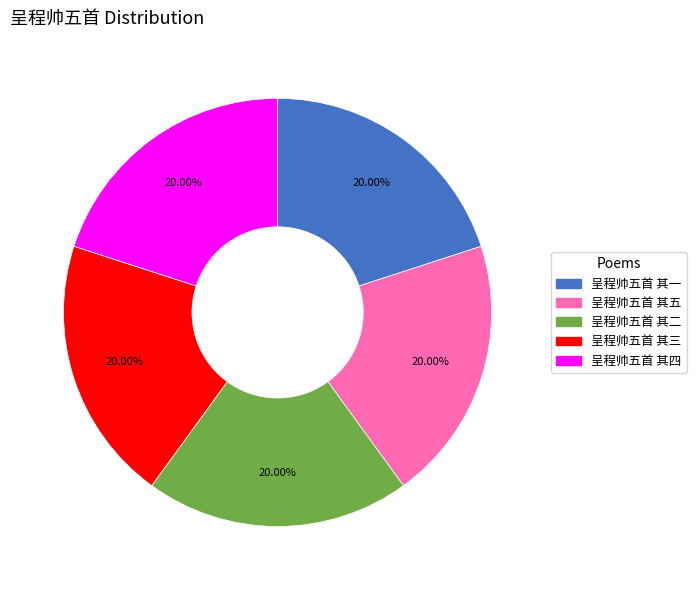

Combined, do 呈程帅五首 其三 and 呈程帅五首 其二 account for over 50%?

No